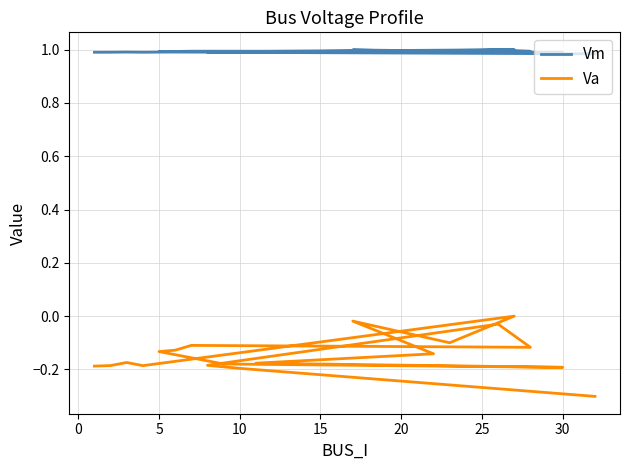

What is the label of the 11th point from the left?

10